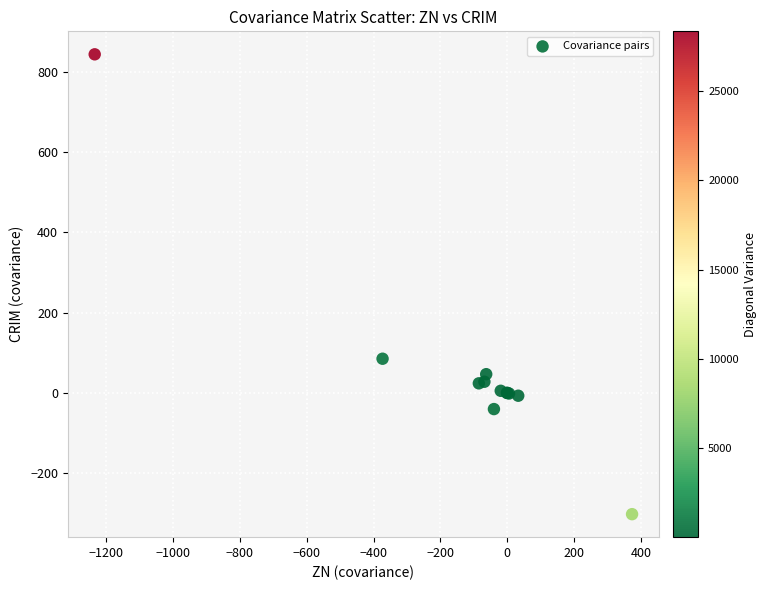

What Y value in the scatter plot is closest to 270?

85.2